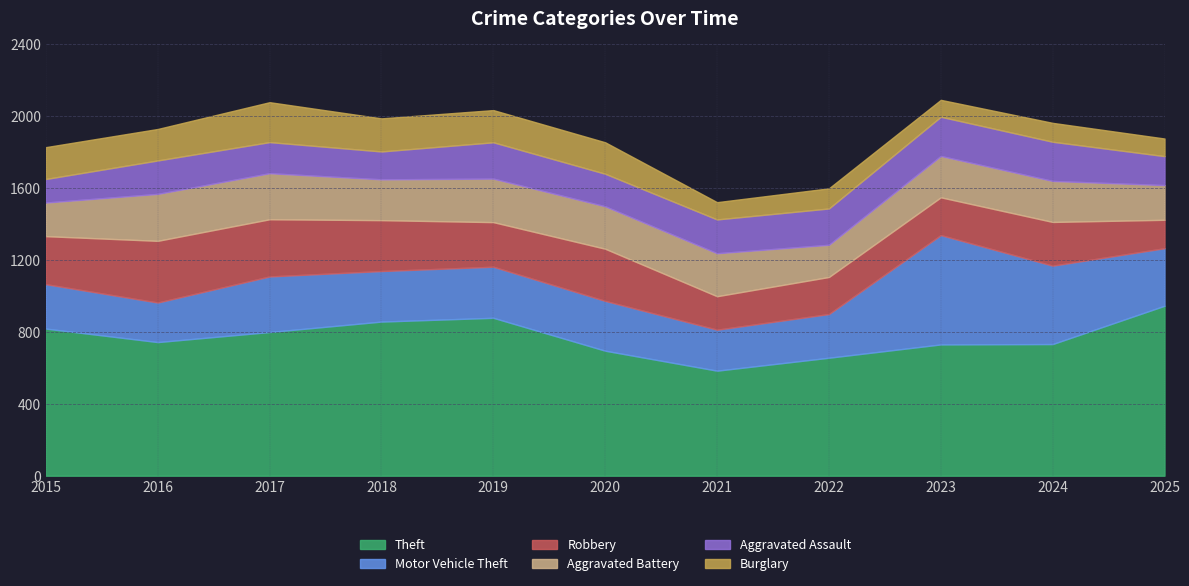

Which has a higher value, 2017 or 2024?

2017